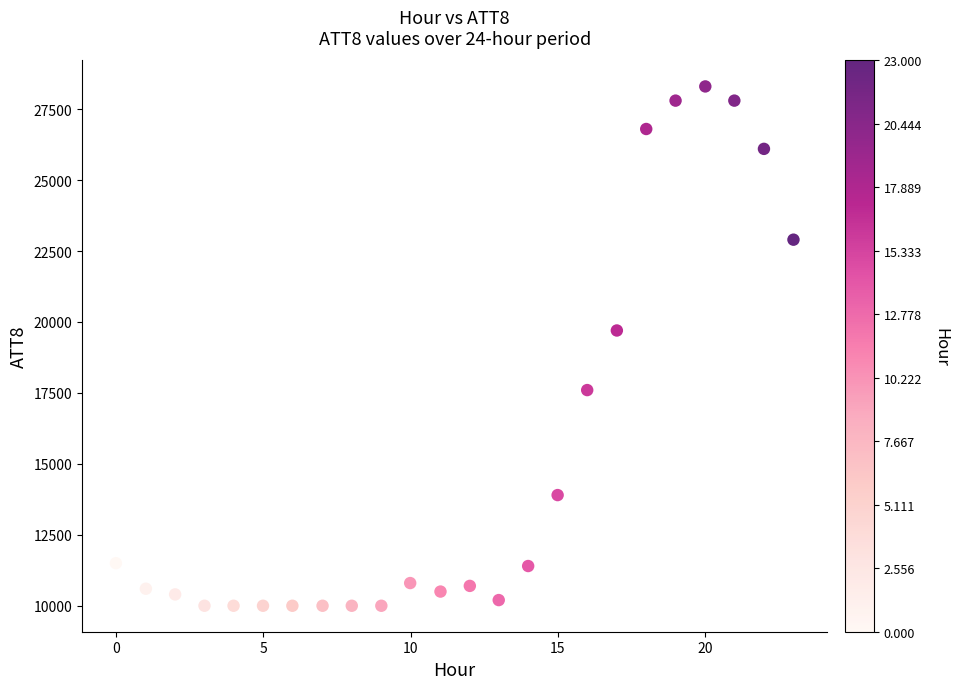

What Y value in the scatter plot is closest to 19150?

19700